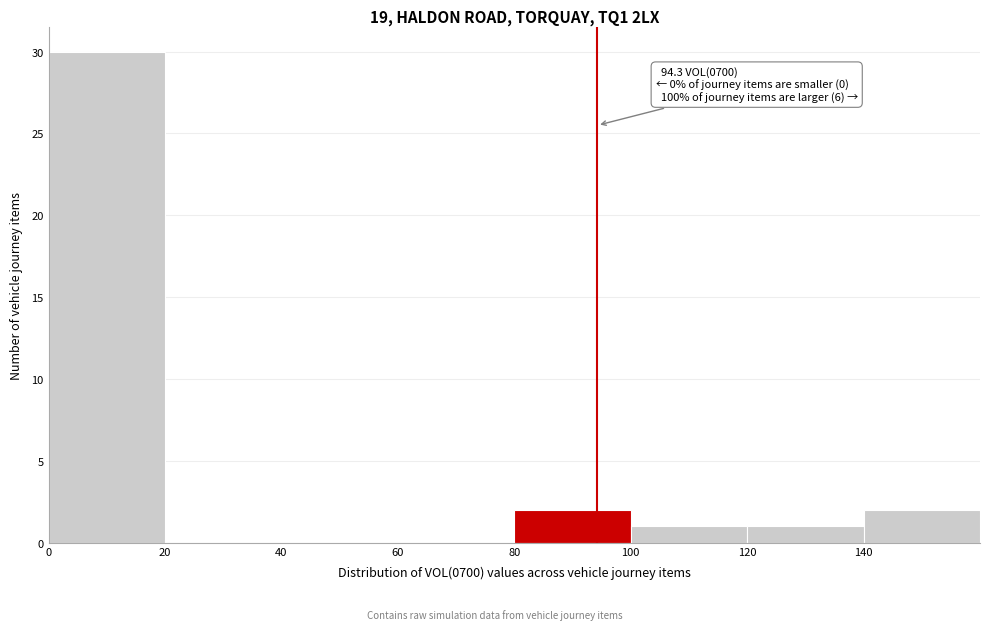

Which range on the x-axis has the tallest bar?

0 to 20